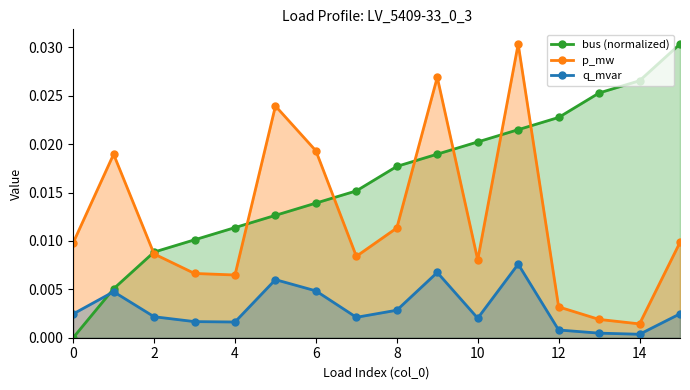

At which category is the sum across all series the highest?

11